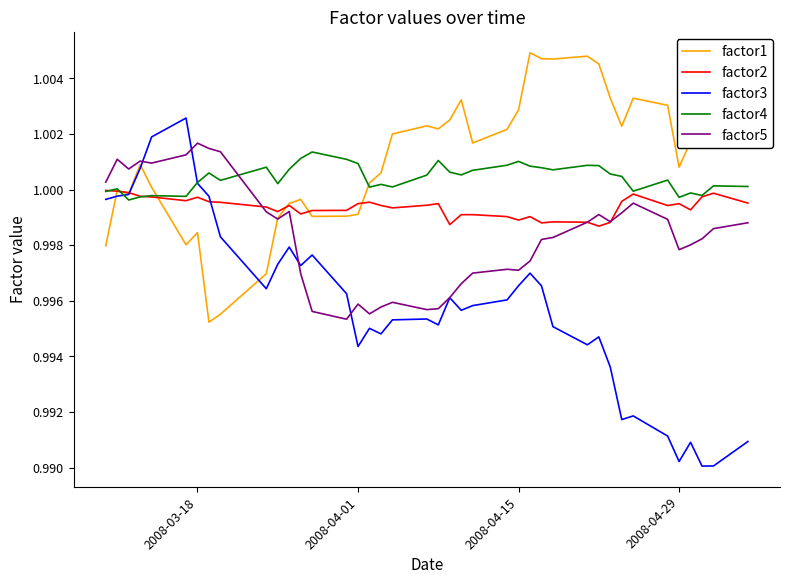

True or false: factor2 and factor4 intersect in this chart.

True